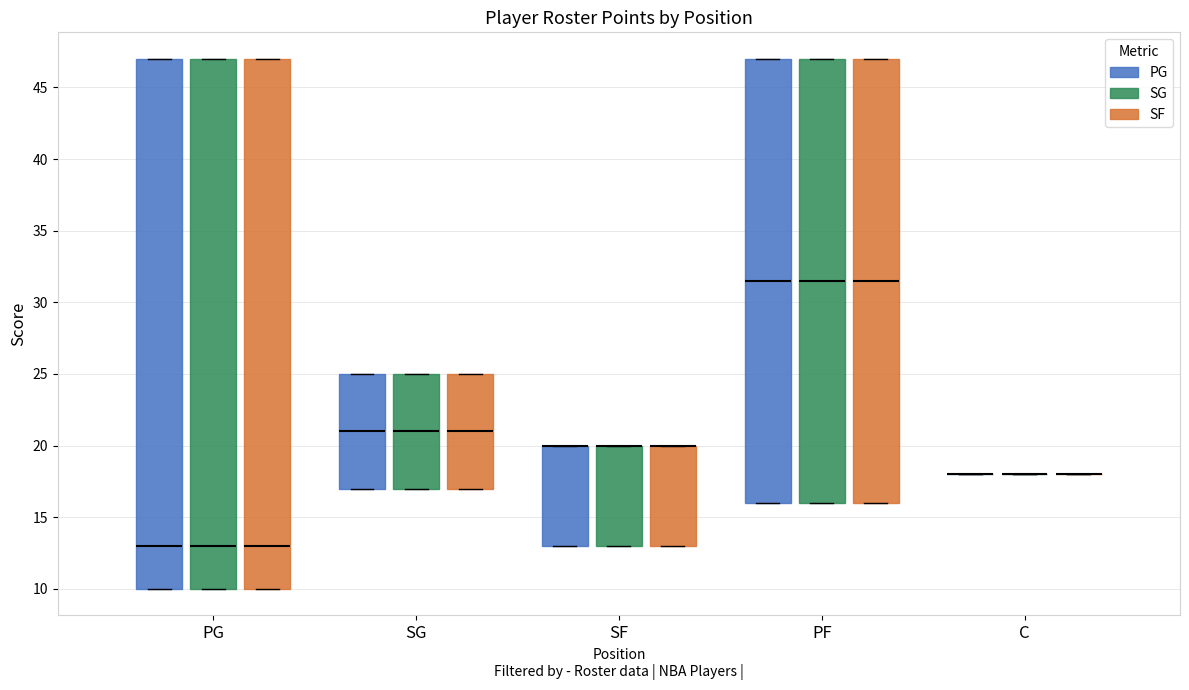

Reading left to right, read every box against the y-axis: the position of its median line, the range the box covers, and the ends of its whiskers. The values are not printed on the chart, so give them approximately, as read against the axis.

PG (PG): median 13.0, box 10.0 to 47.0, whiskers 10.0 to 47.0
PG (SG): median 13.0, box 10.0 to 47.0, whiskers 10.0 to 47.0
PG (SF): median 13.0, box 10.0 to 47.0, whiskers 10.0 to 47.0
SG (PG): median 21.0, box 17.0 to 25.0, whiskers 17.0 to 25.0
SG (SG): median 21.0, box 17.0 to 25.0, whiskers 17.0 to 25.0
SG (SF): median 21.0, box 17.0 to 25.0, whiskers 17.0 to 25.0
SF (PG): median 20.0 (drawn on the box's upper edge), box 13.0 to 20.0, whiskers 13.0 to 20.0
SF (SG): median 20.0 (drawn on the box's upper edge), box 13.0 to 20.0, whiskers 13.0 to 20.0
SF (SF): median 20.0 (drawn on the box's upper edge), box 13.0 to 20.0, whiskers 13.0 to 20.0
PF (PG): median 31.5, box 16.0 to 47.0, whiskers 16.0 to 47.0
PF (SG): median 31.5, box 16.0 to 47.0, whiskers 16.0 to 47.0
PF (SF): median 31.5, box 16.0 to 47.0, whiskers 16.0 to 47.0
C (PG): box collapsed to a line at 18.0, whiskers 18.0 to 18.0
C (SG): box collapsed to a line at 18.0, whiskers 18.0 to 18.0
C (SF): box collapsed to a line at 18.0, whiskers 18.0 to 18.0